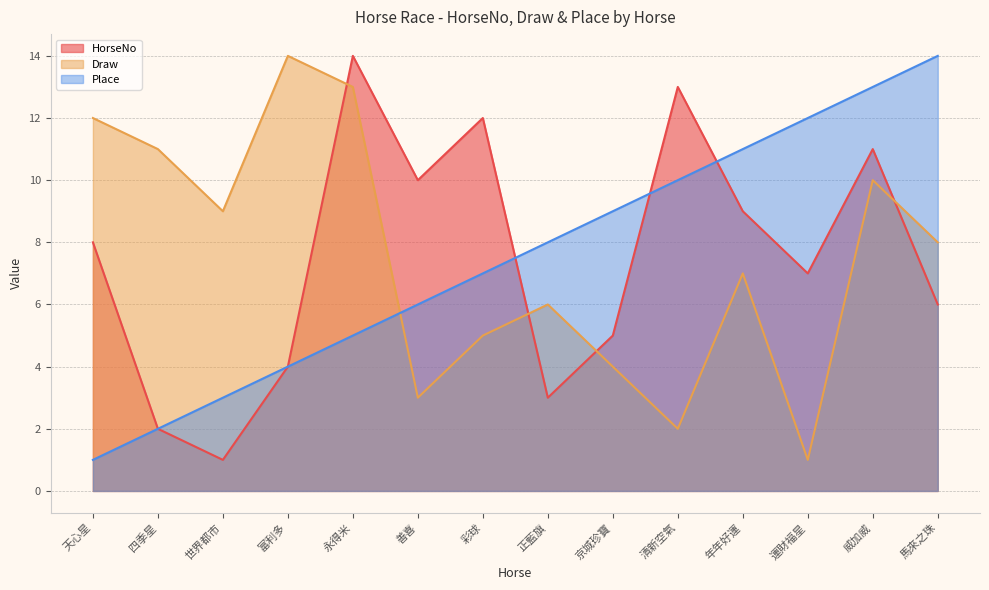

Where is HorseNo nearest to the value 7?

運財福星